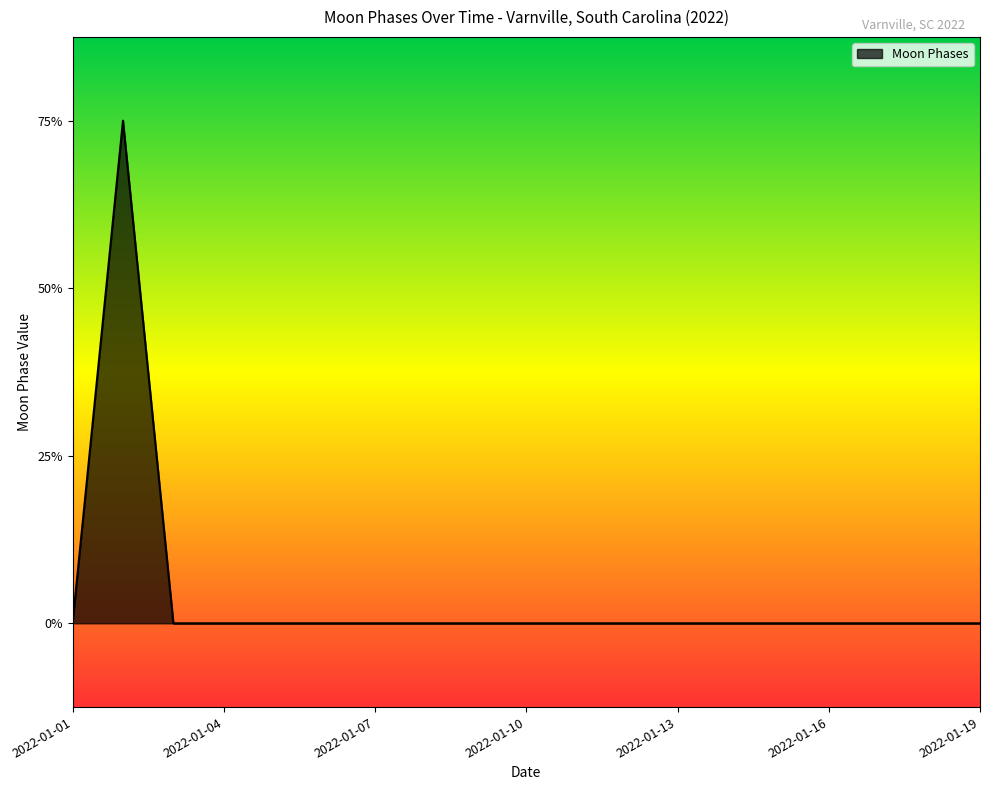

List the labels in order of value, largest first.

2022-01-02, 2022-01-01, 2022-01-03, 2022-01-04, 2022-01-05, 2022-01-06, 2022-01-07, 2022-01-08, 2022-01-09, 2022-01-10, 2022-01-11, 2022-01-12, 2022-01-13, 2022-01-14, 2022-01-15, 2022-01-16, 2022-01-17, 2022-01-18, 2022-01-19